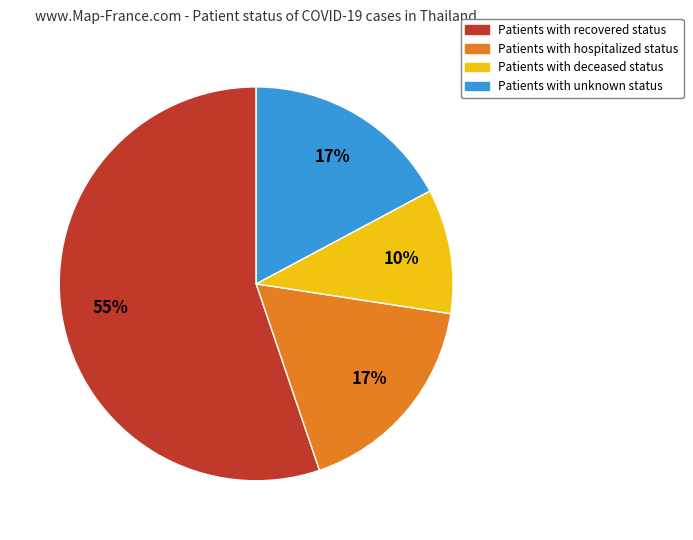

Does any single category account for the majority?

Yes